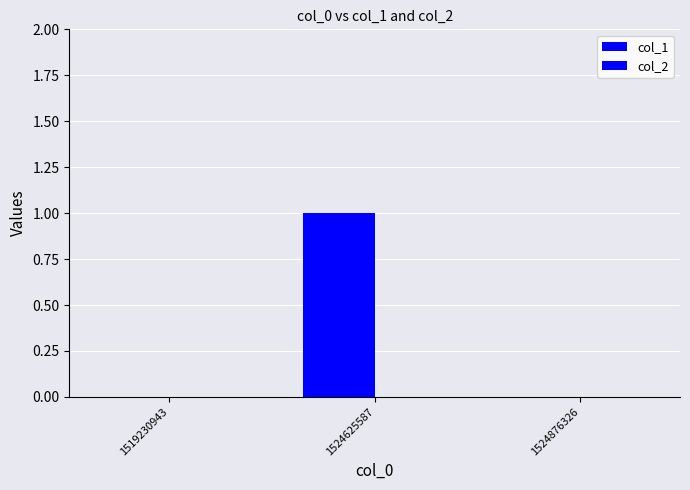

How many series are shown in this chart?

1